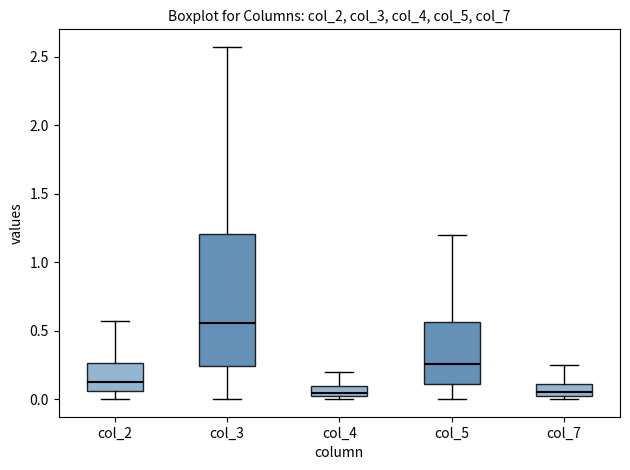

Where is the upper edge of the box for col_2 on the y-axis? The values are not printed on the chart, so give them approximately, as read against the axis.

0.25